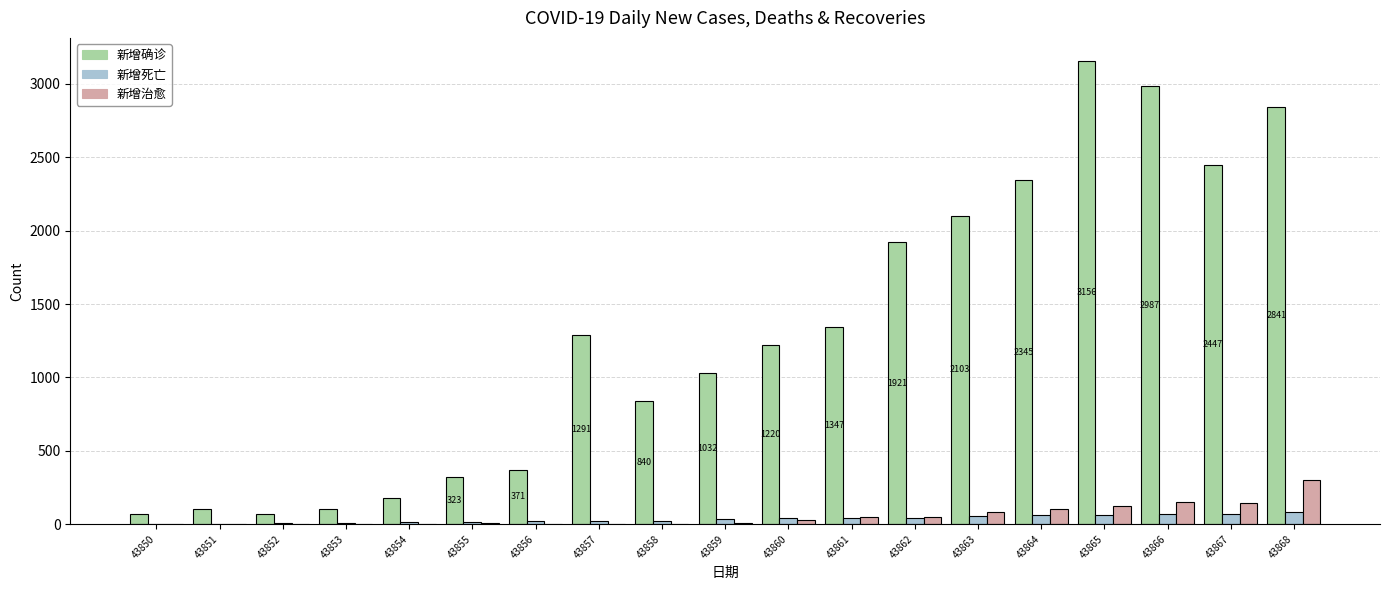

Which category has the highest value across all series?

43865